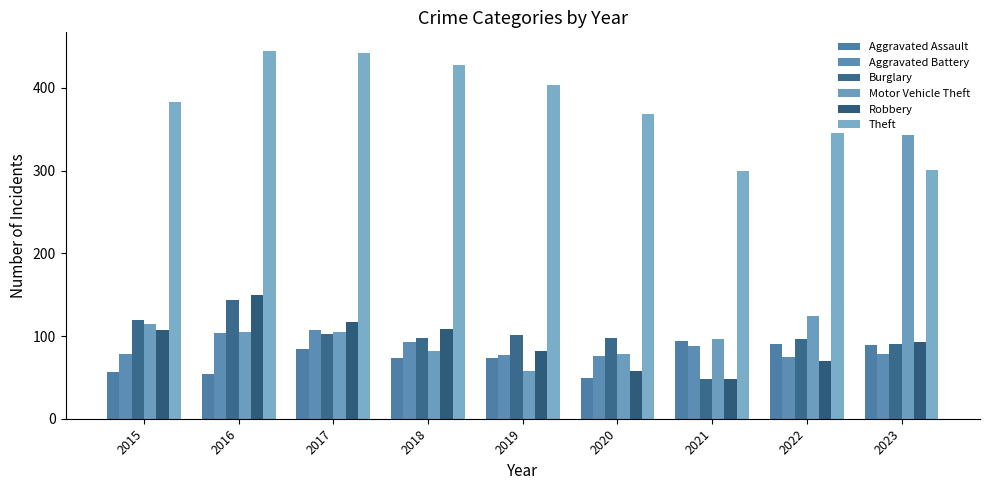

How many groups of bars are there?

9